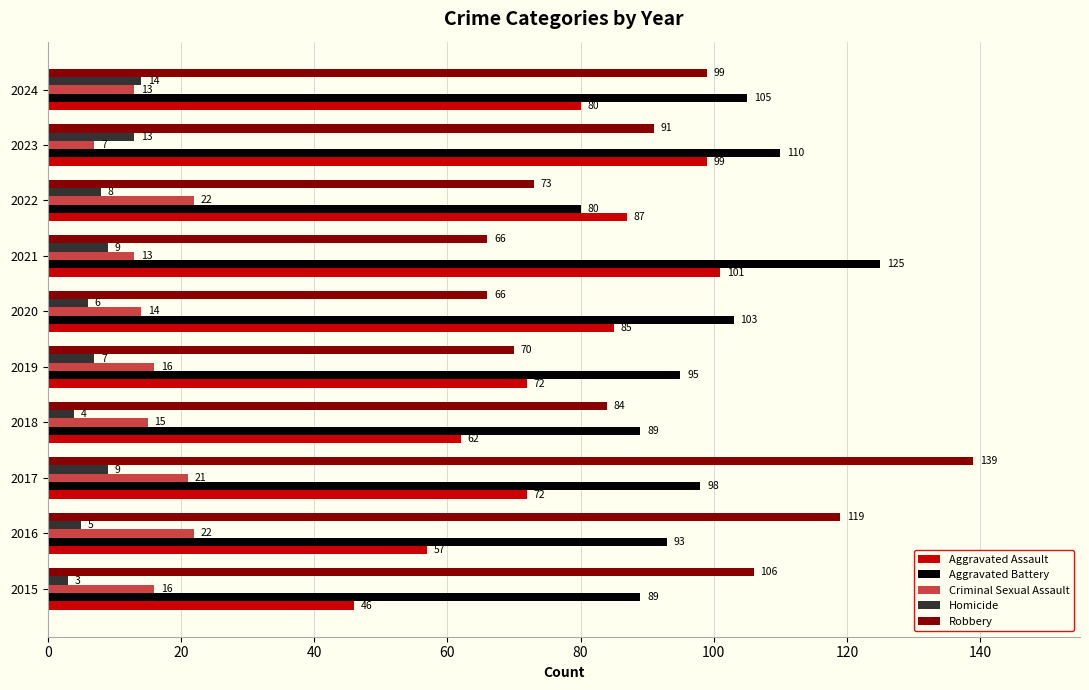

Rank the series at 2021 from highest to lowest value.

Aggravated Battery, Aggravated Assault, Robbery, Criminal Sexual Assault, Homicide